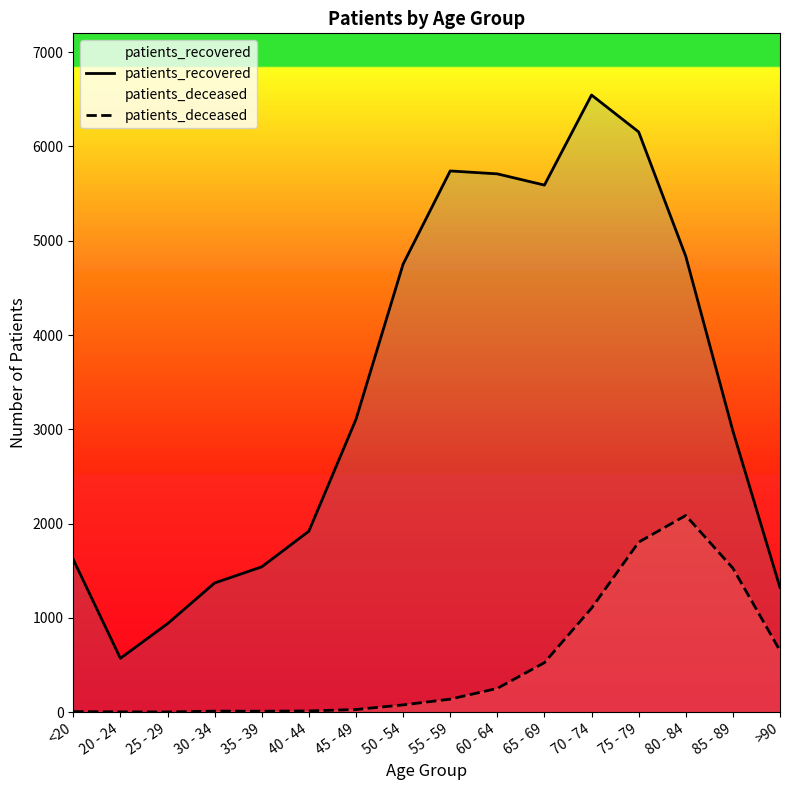

What is the sum of the patients_deceased values at 35 - 39 and 50 - 54?

87